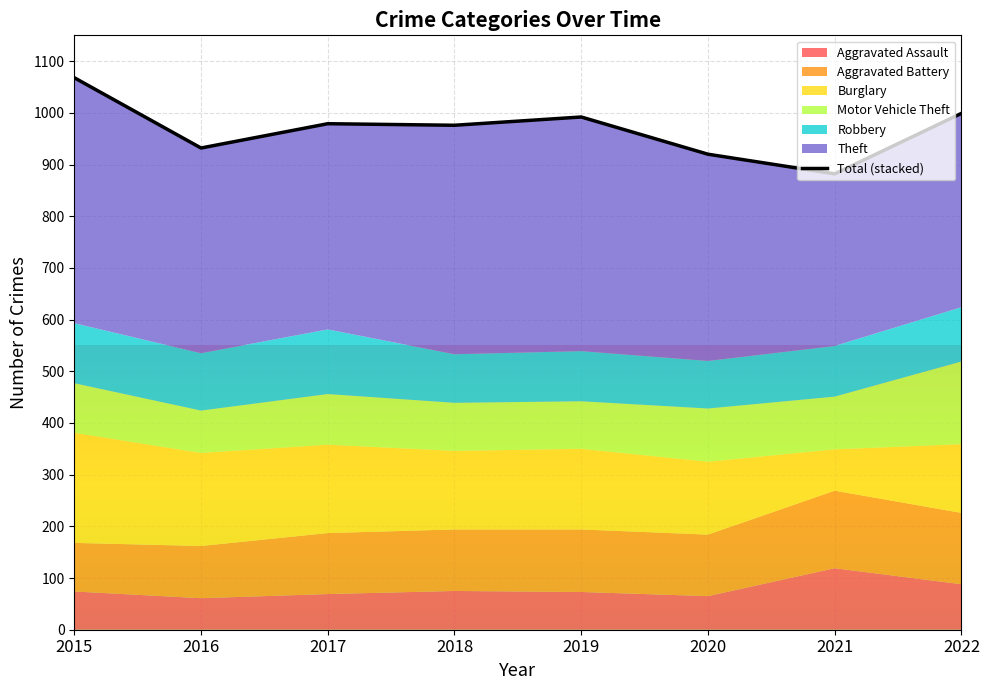

How many data points are less than 979?

4